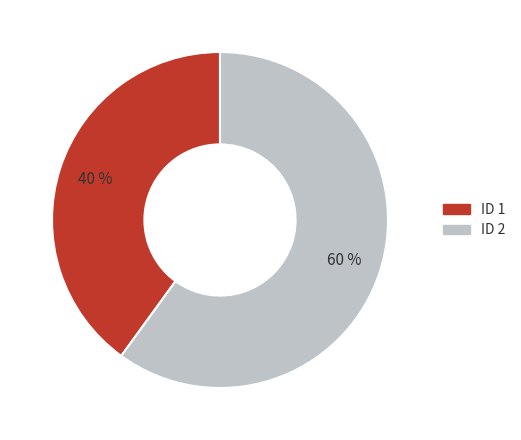

Does any single category account for the majority?

Yes